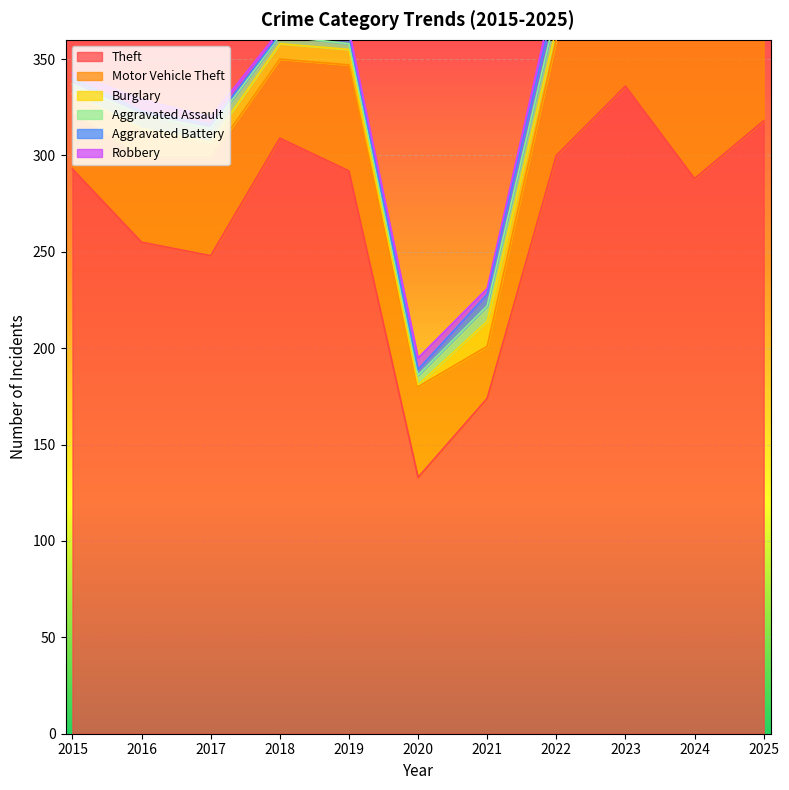

At which category does Aggravated Battery reach its first local valley?

2018